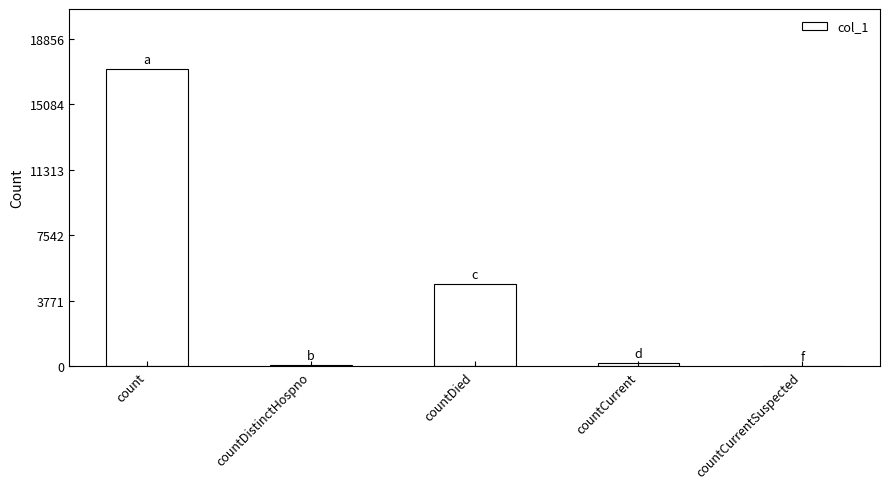

The chart shows a value of 8023 at countDied. True or false?

False